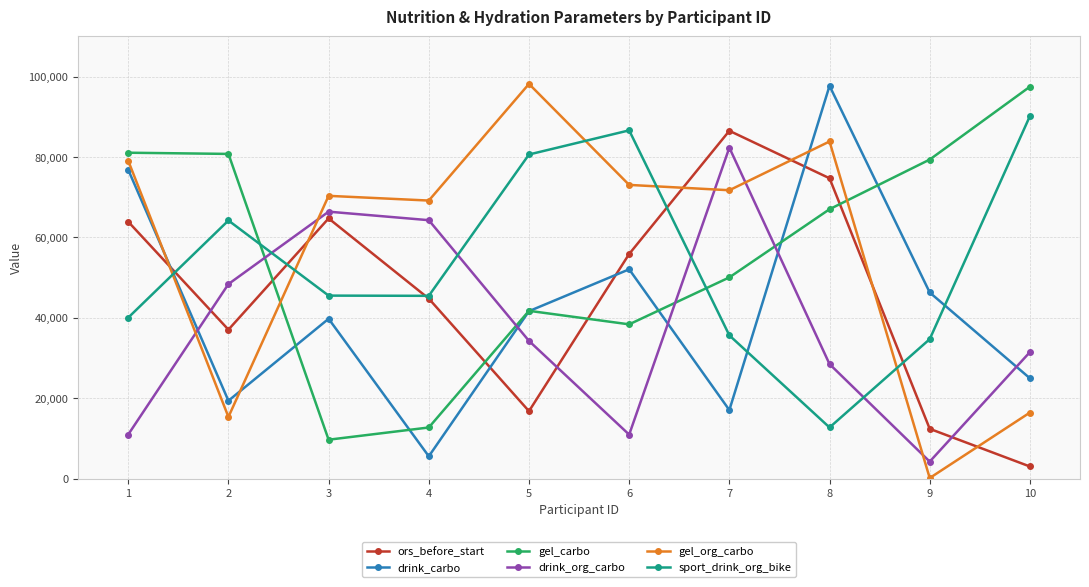

Between 6 and 8, which series saw the biggest shift?

sport_drink_org_bike